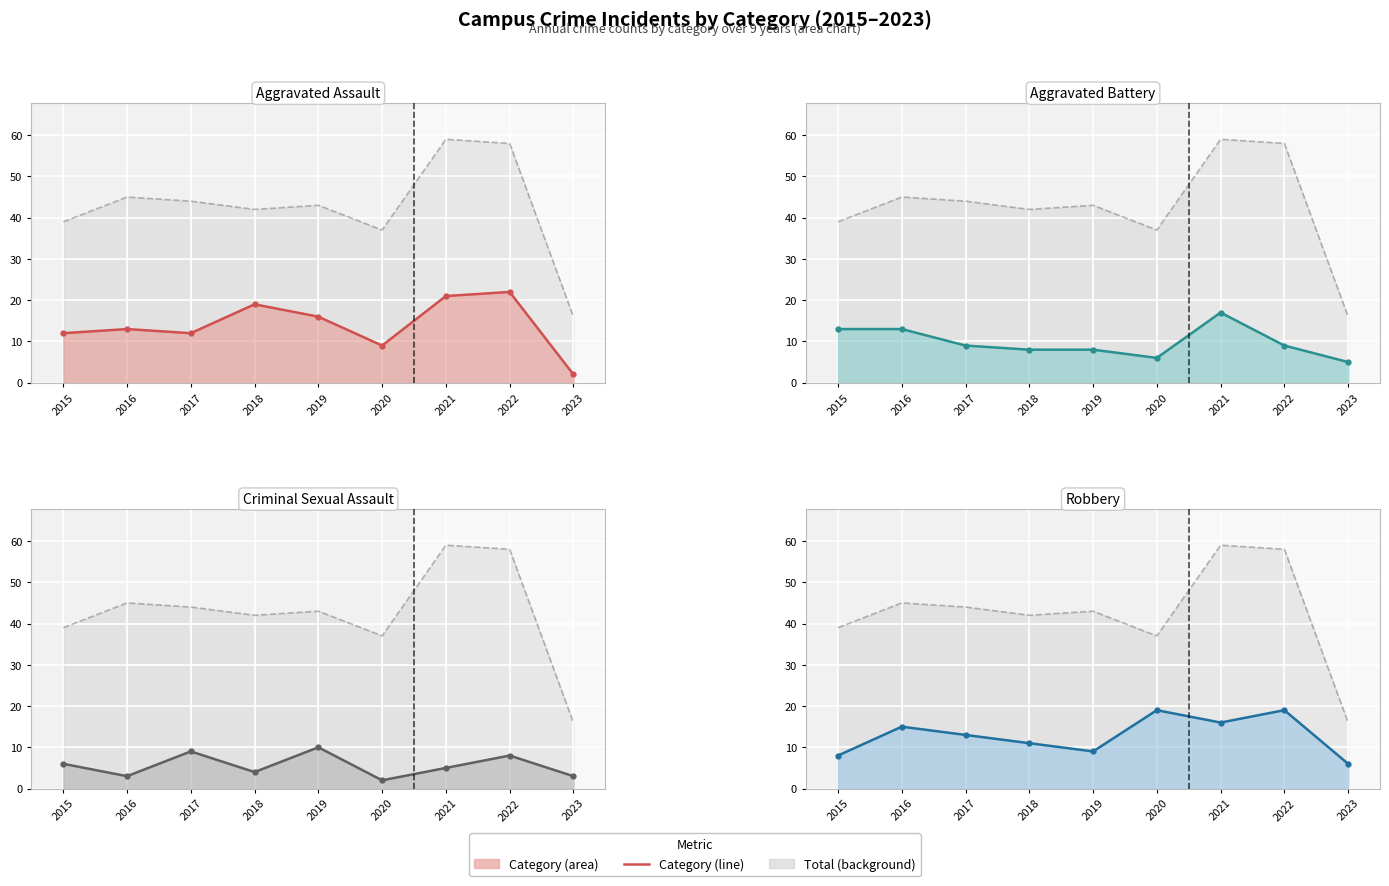

What is the difference between the maximum and second lowest values in the Aggravated Assault series?

13